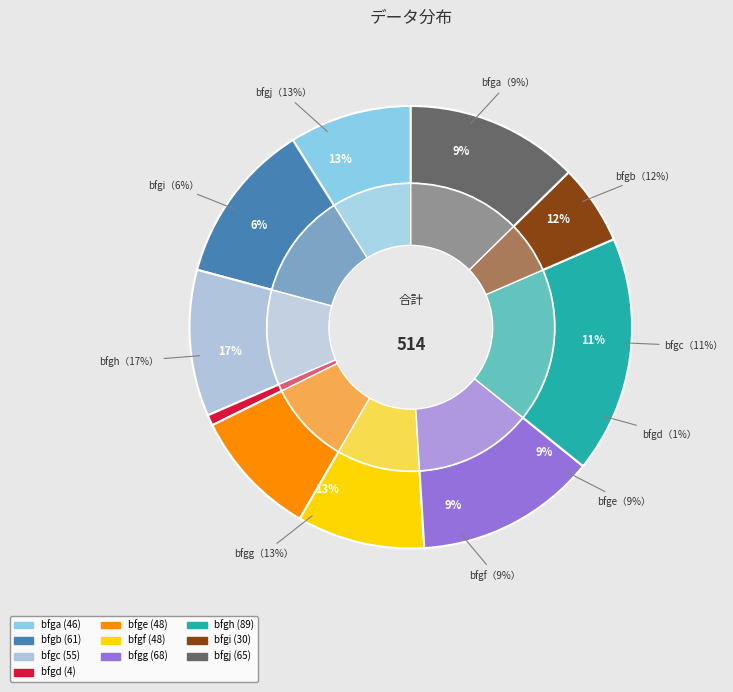

Which category has the smallest portion of the pie?

bfgd